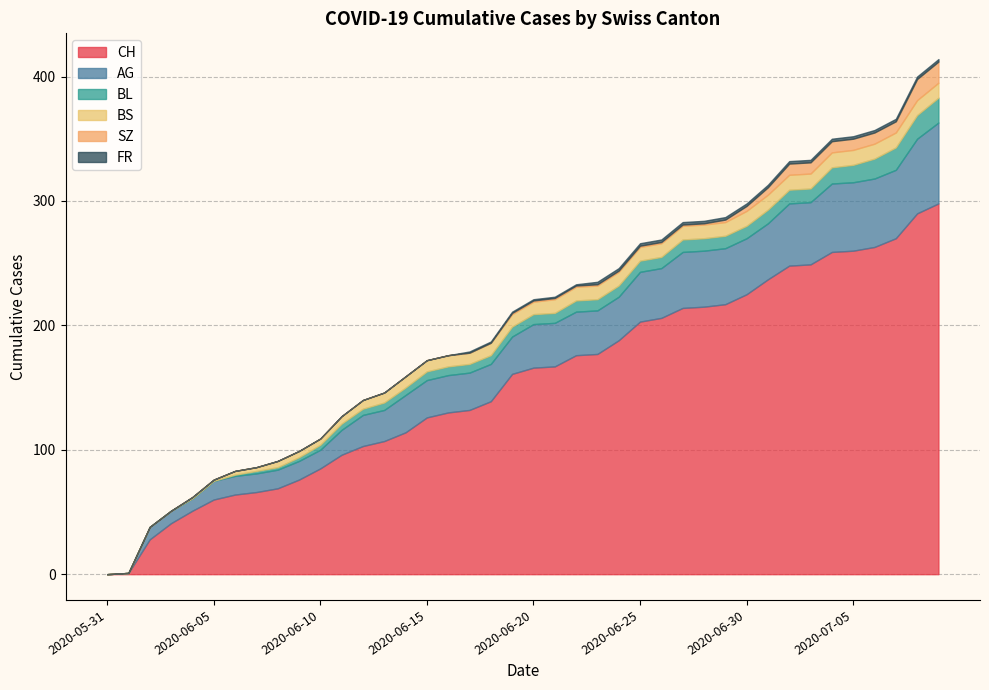

What is the highest value of the CH series?

298